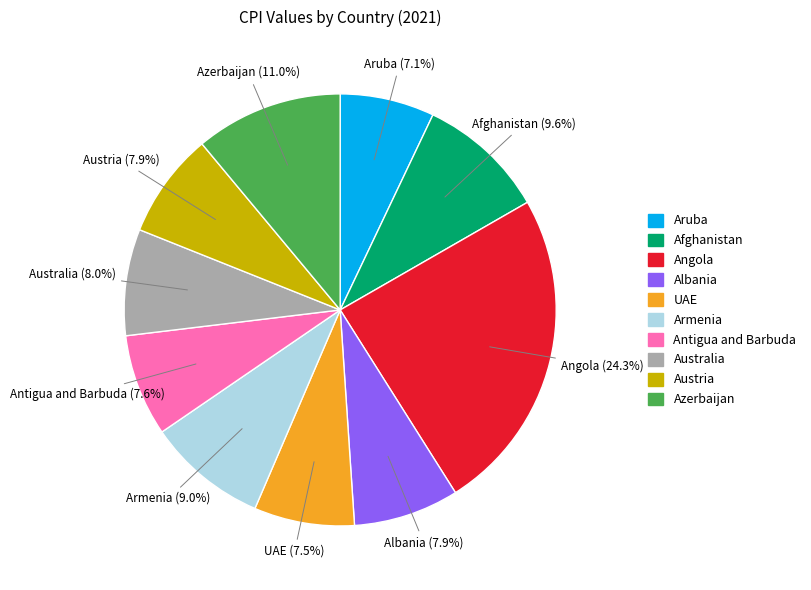

Does Afghanistan represent more than half of the total?

No